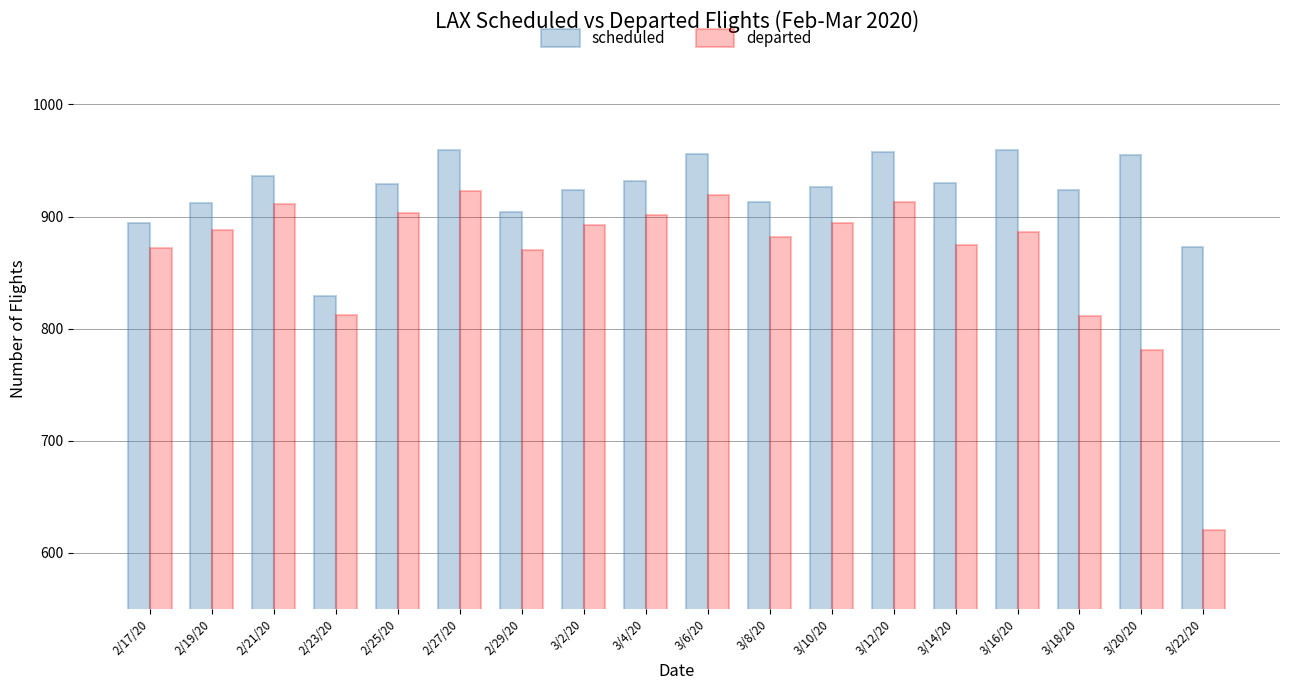

What is the spread (max minus min) of values at 3/6/20?

37